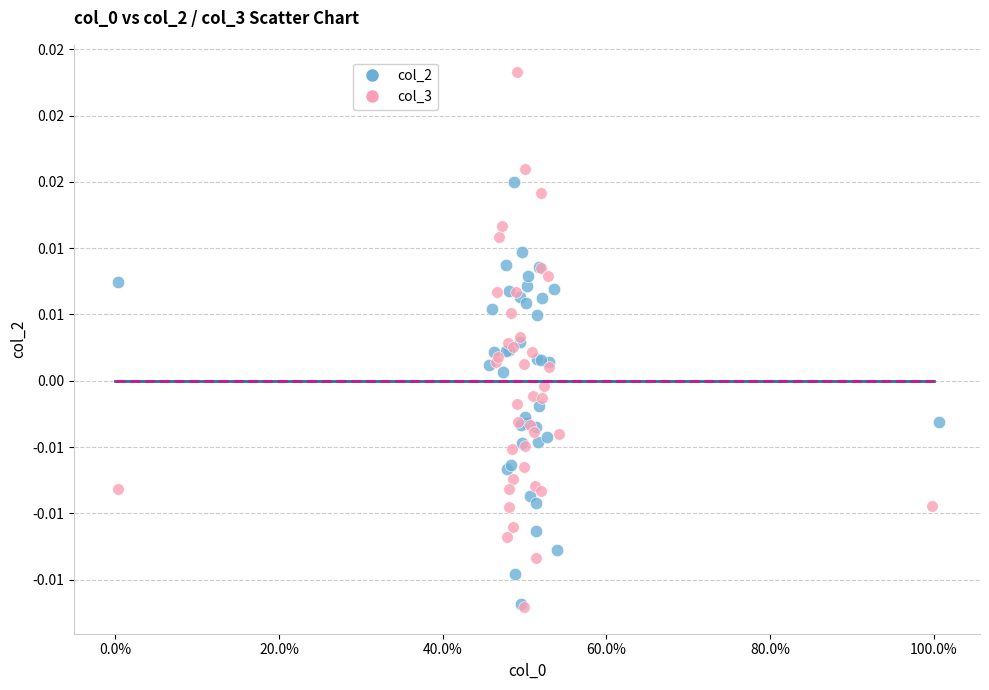

Which series has the widest spread of Y values?

col_3